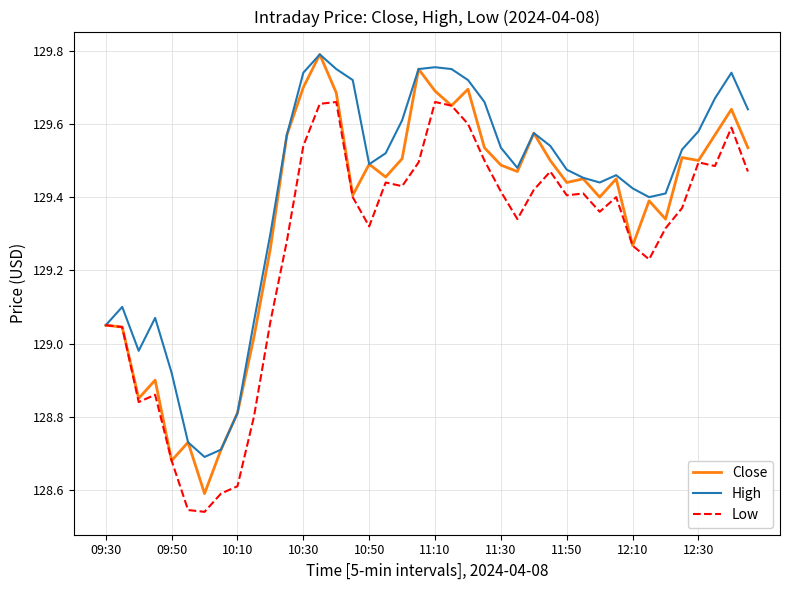

At how many categories does at least one series exceed 129?

34